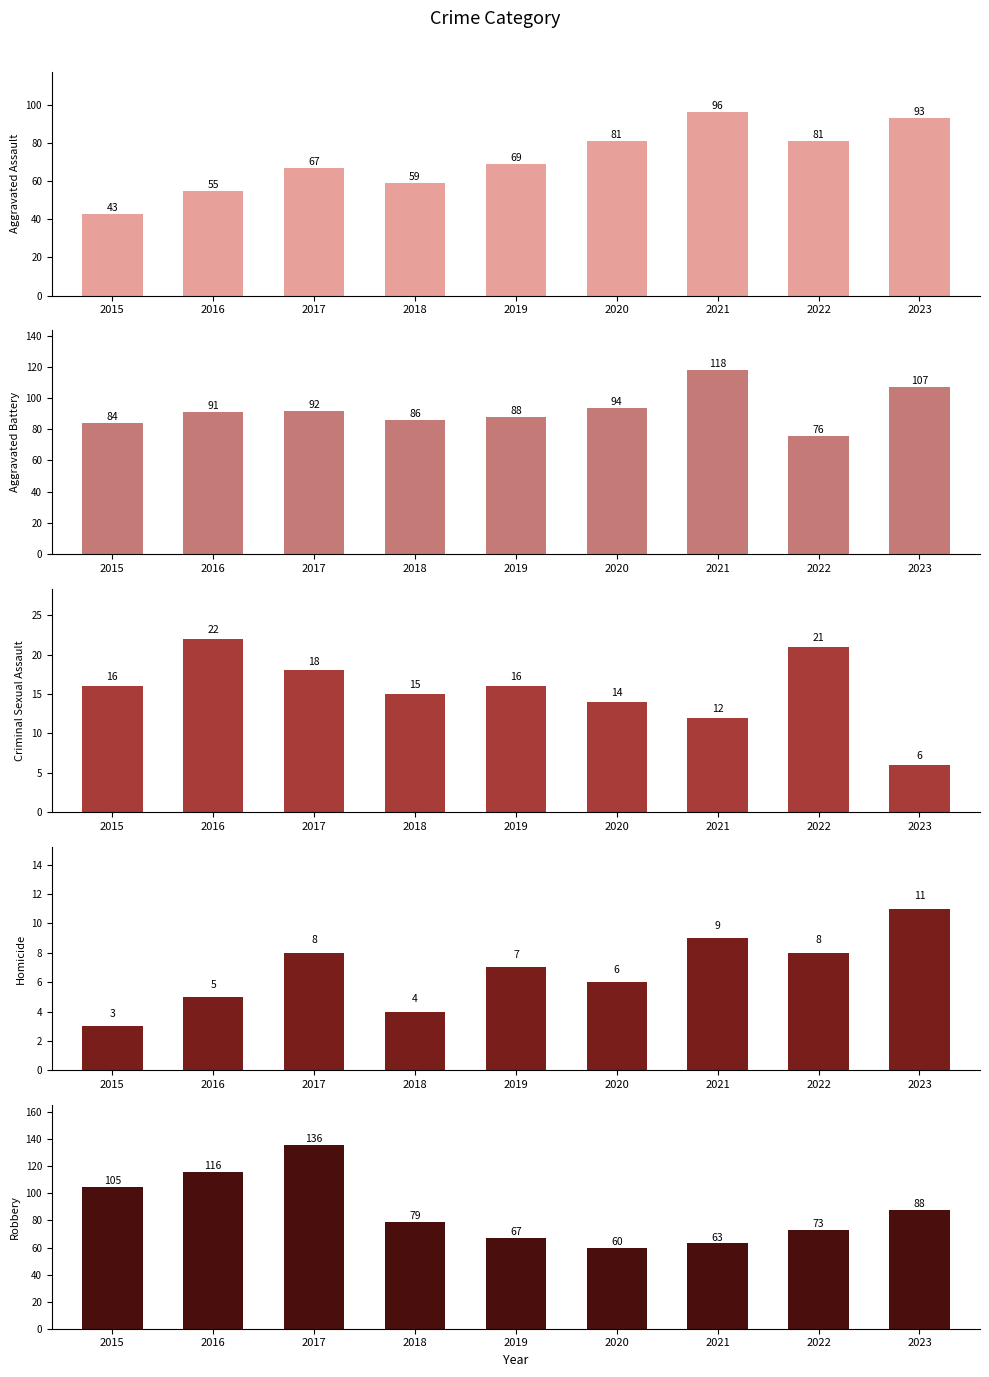

At which label is Aggravated Assault closest to 69?

2019